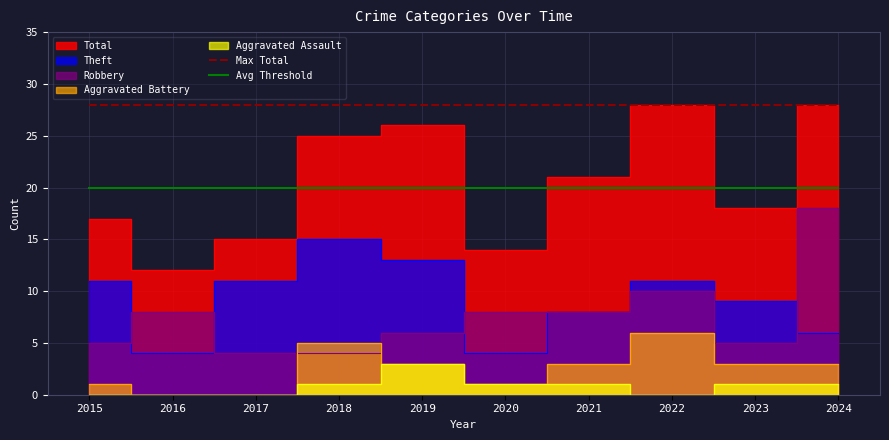

What is the value of the Avg Threshold point at the 8th from the left?

20